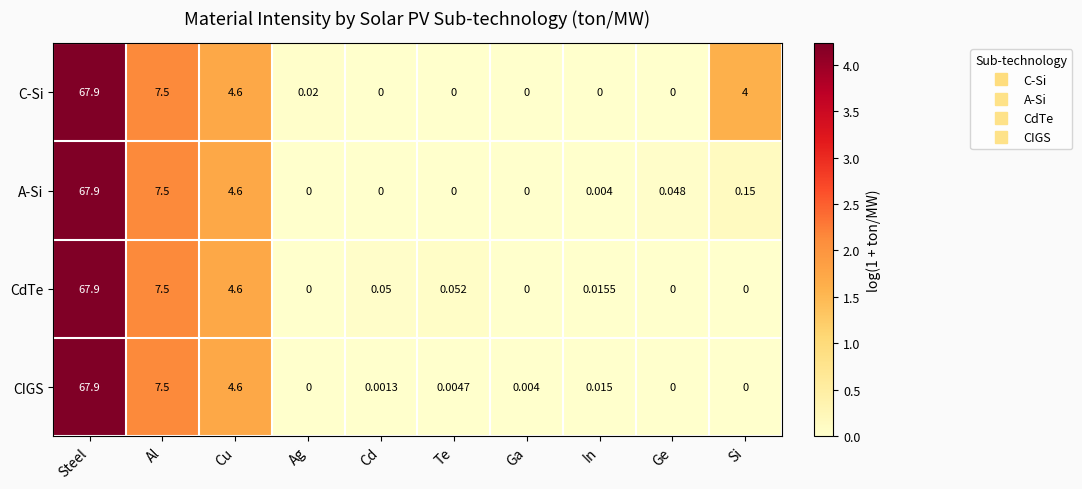

At which category is the sum across all series the highest?

Steel